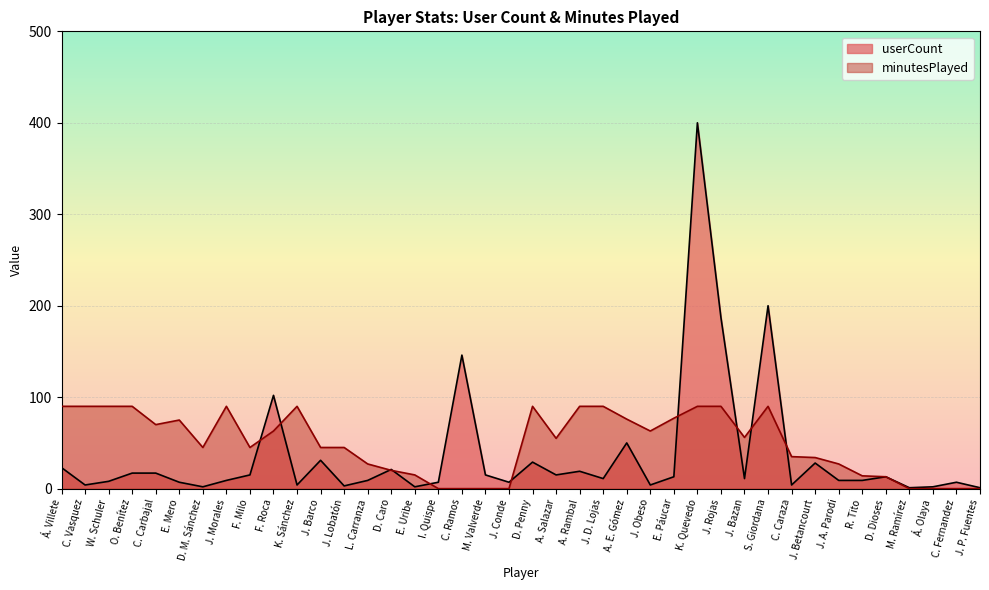

What is the total value across all series at J. Barco?

76